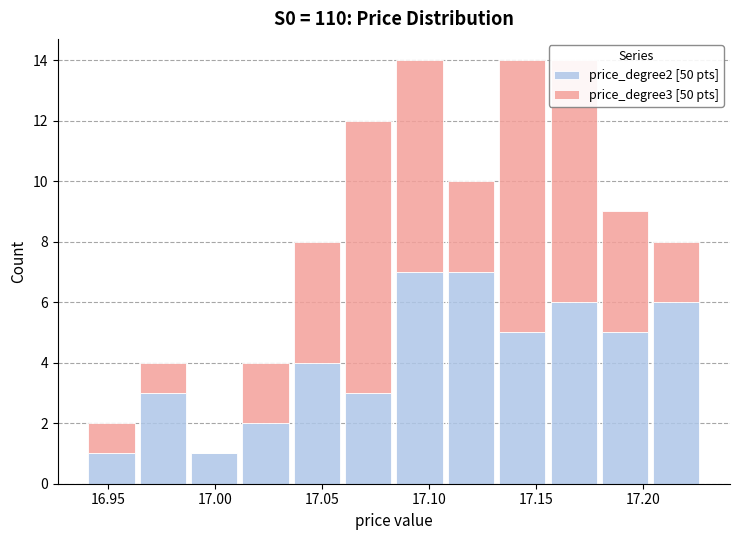

What is the total height of the stacked bar covering 16.940 to 16.965 on the x-axis? Neither the bar edges nor the heights are printed on the chart, so give them approximately, as read against the axes.

2